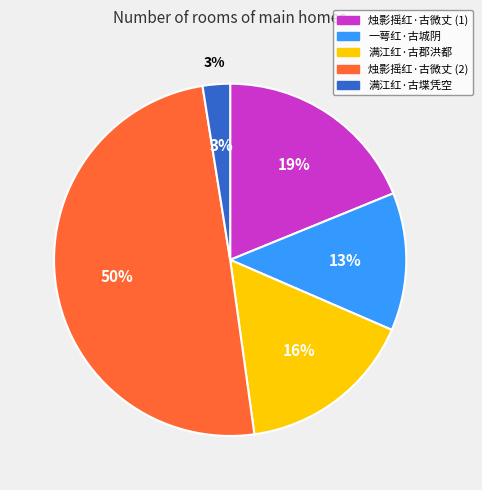

Combined, what portion of the pie is 满江红·古堞凭空 and 一萼红·古城阴?

15.2%